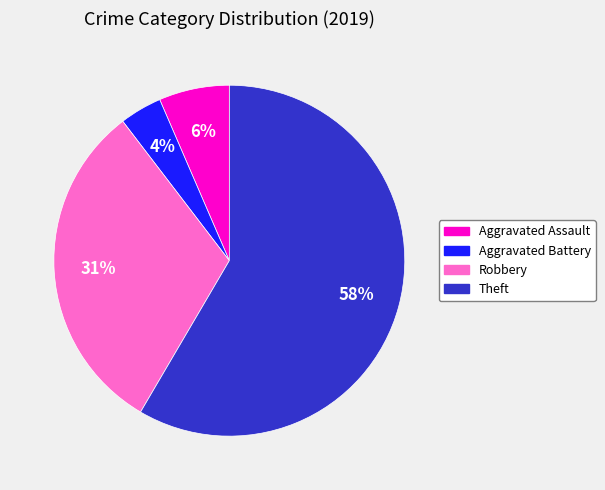

How many slices are in this pie chart?

4